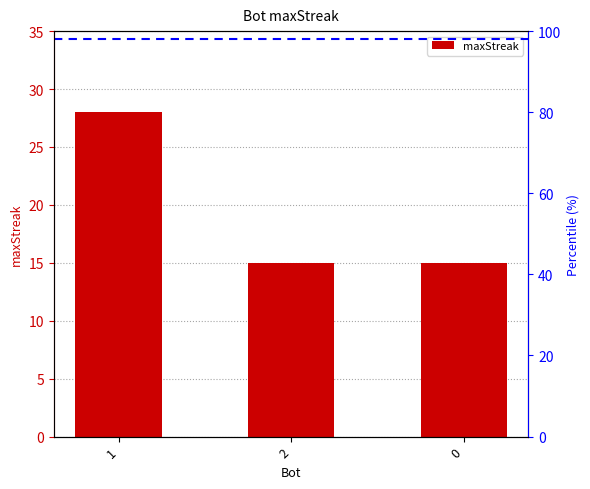

Does the chart contain any negative values?

No